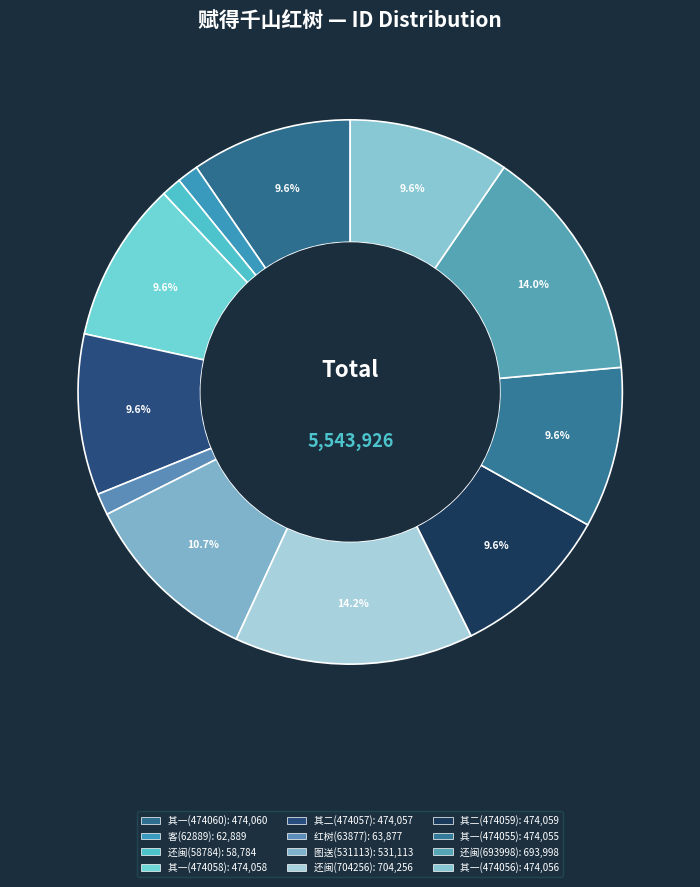

To the nearest percent, what is the difference between the largest and smallest slice percentages?

13%